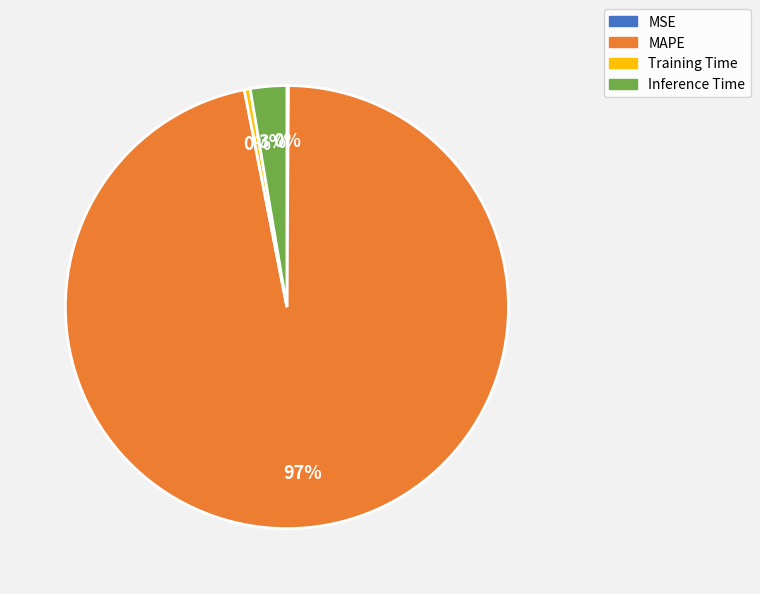

What is the largest slice in the pie chart?

MAPE